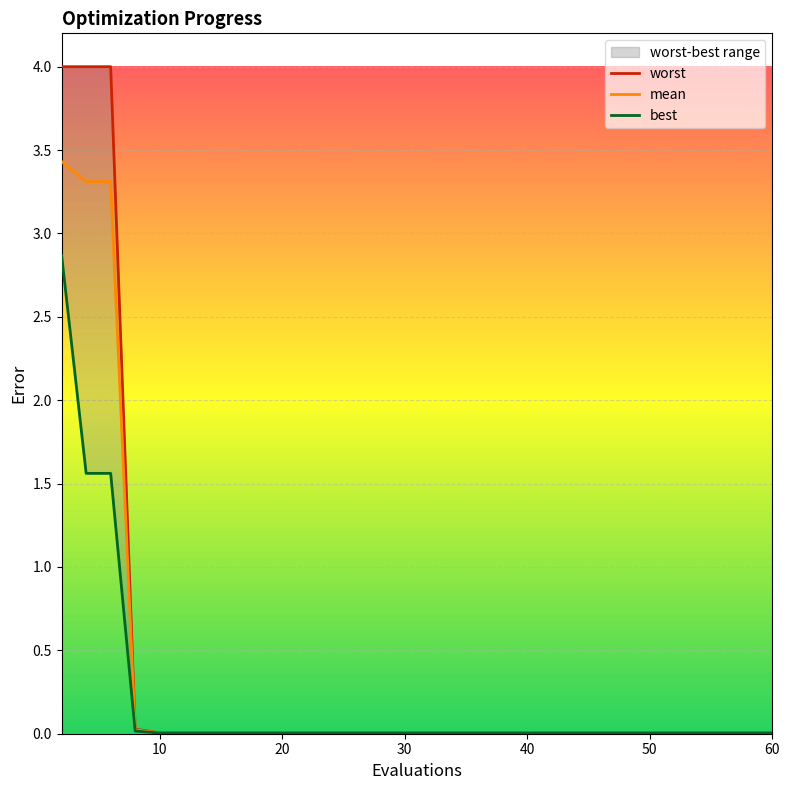

The mean series shows 0.0 at 60. True or false?

True